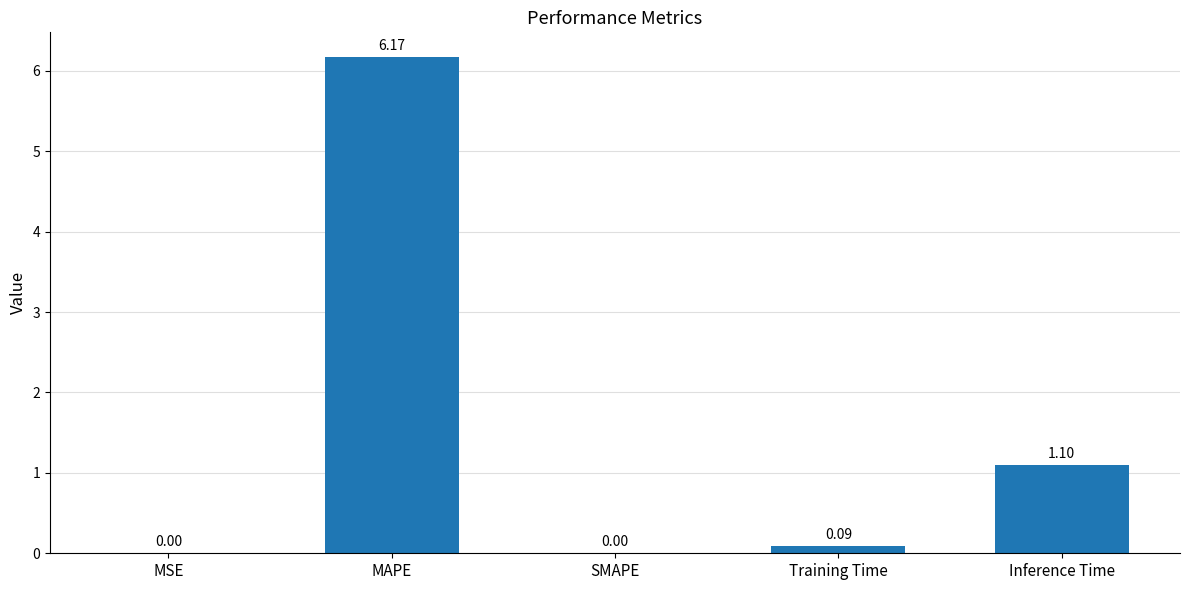

True or false: the data shows 0.5 at Inference Time.

False